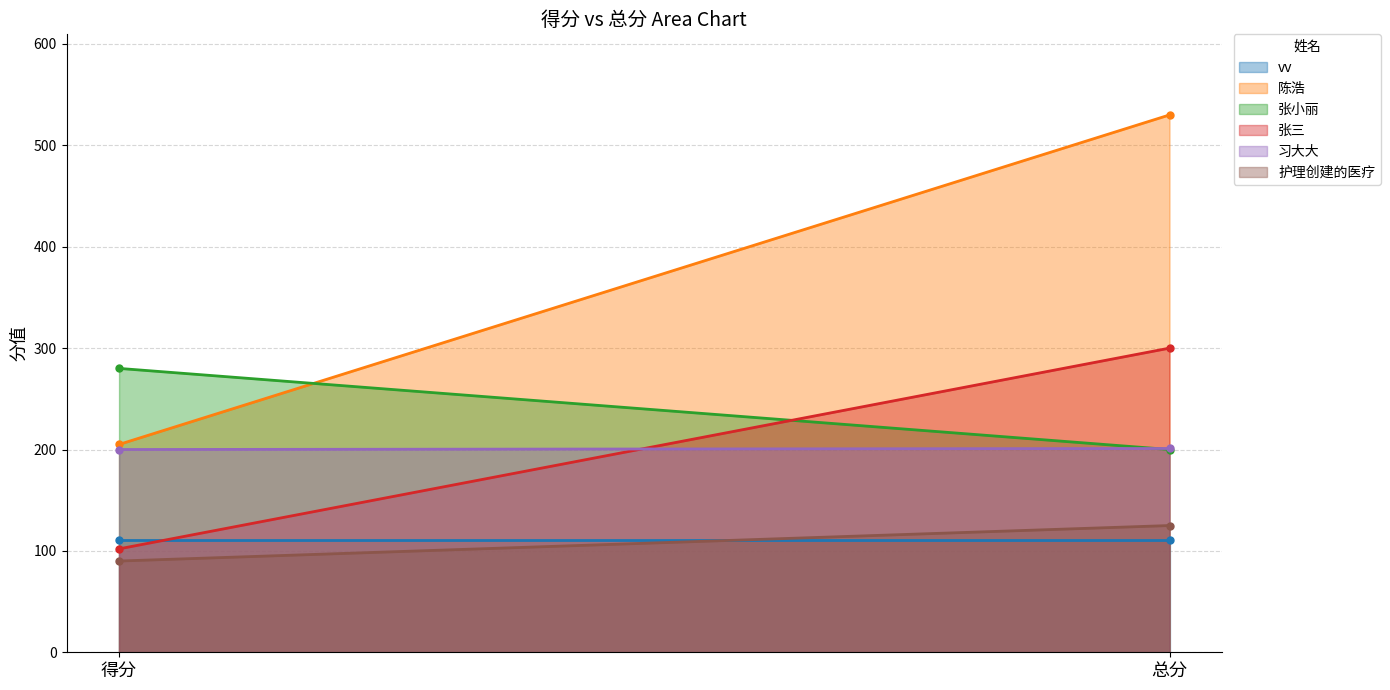

How many data points in 护理创建的医疗 are less than 125?

1